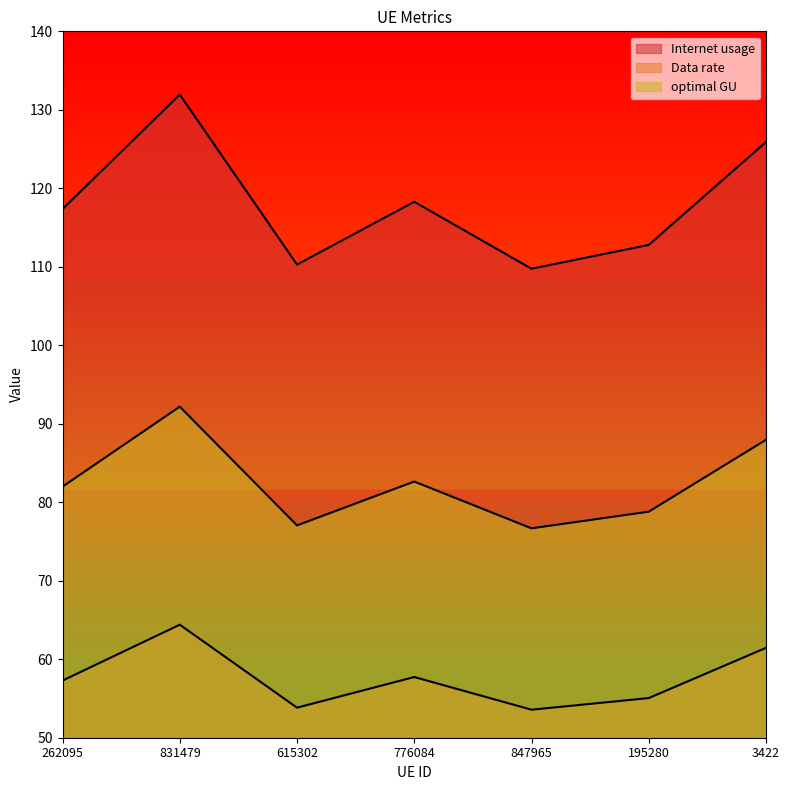

Rank the series at 195280 from highest to lowest value.

Internet usage, optimal GU, Data rate